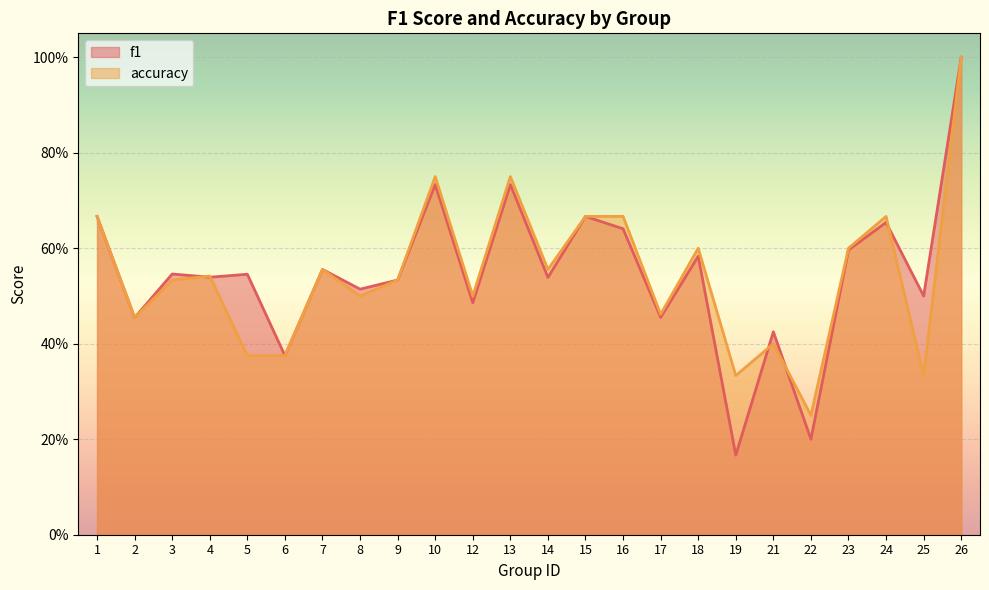

Does the chart display data point markers on the line(s)?

No